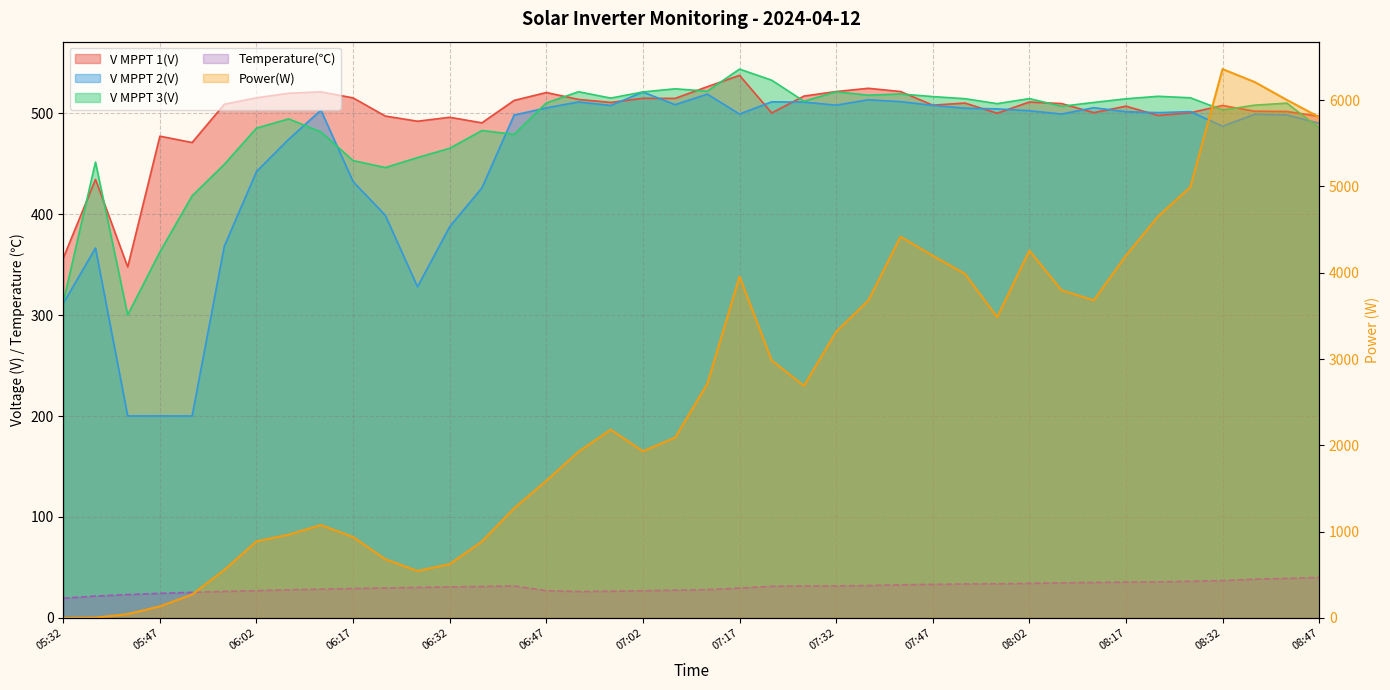

Between 05:37 and 05:42, which is larger?

05:37